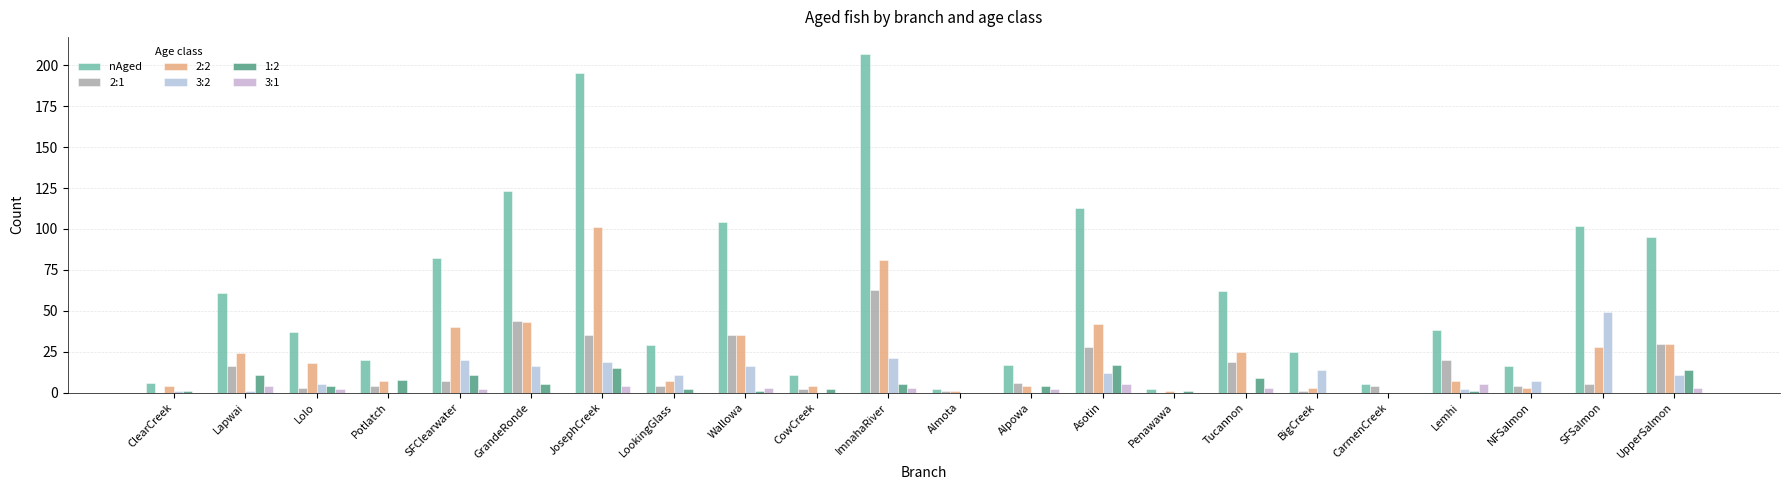

What are all the series names shown in the legend?

nAged, 2:1, 2:2, 3:2, 1:2, 3:1